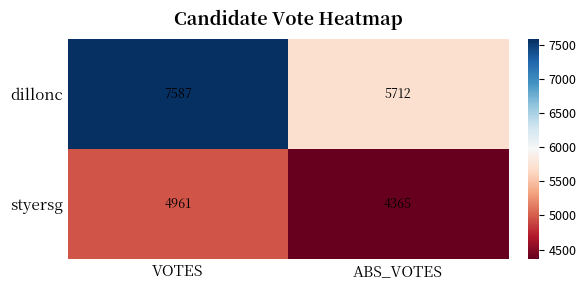

Is it true that dillonc equals 7587 at VOTES?

True